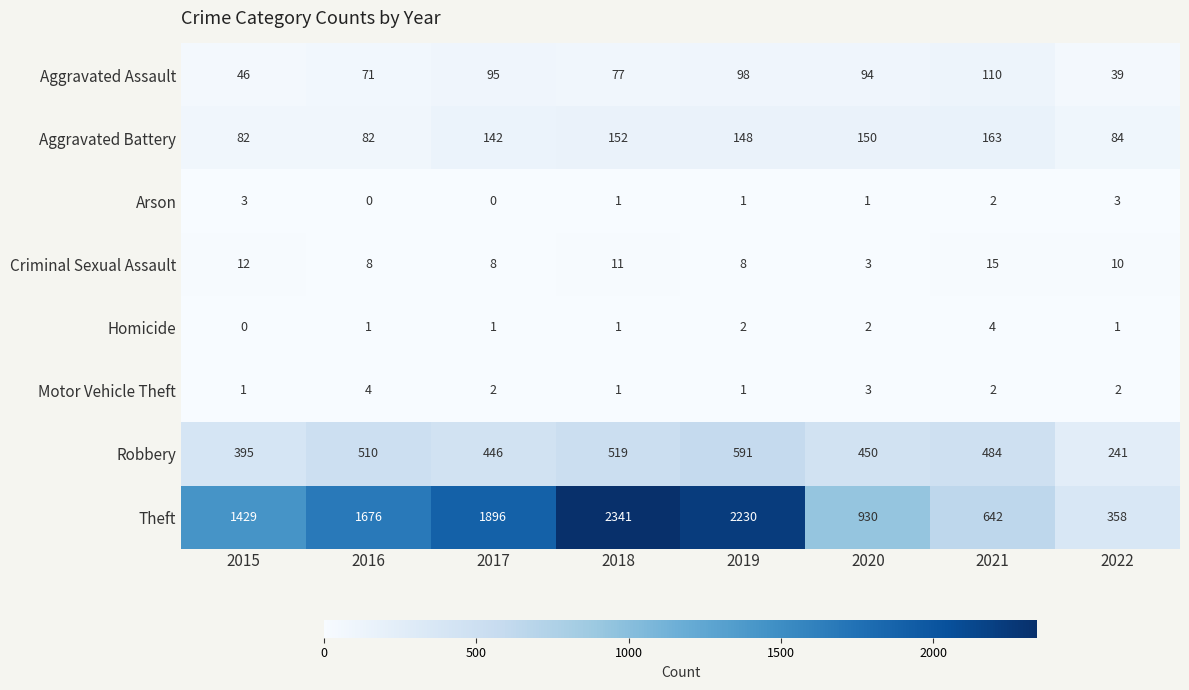

At 2016, list the series in order from largest to smallest.

Theft, Robbery, Aggravated Battery, Aggravated Assault, Criminal Sexual Assault, Motor Vehicle Theft, Homicide, Arson